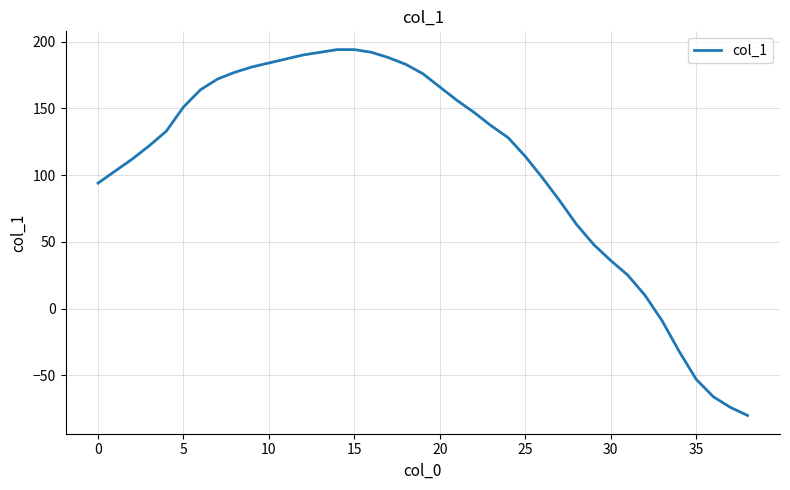

What is the difference between the maximum and minimum values?

274